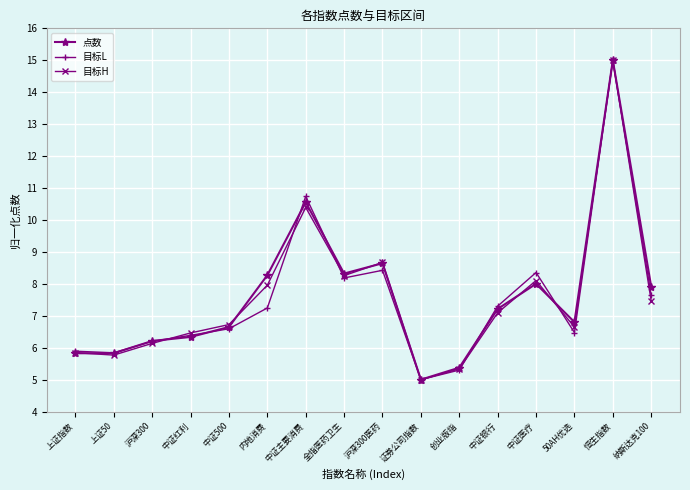

Reading left to right, transcribe all the data shown in this chart.

点数: 上证指数=5.8	上证50=5.8	沪深300=6.2	中证红利=6.3	中证500=6.6	内地消费=8.3	中证主要消费=10.6	全指医药卫生=8.3	沪深300医药=8.6	证券公司指数=5.0	创业版指=5.4	中证银行=7.2	中证医疗=8.0	50AH优选=6.8	恒生指数=15.0	纳斯达克100=7.9
目标L: 上证指数=5.9	上证50=5.8	沪深300=6.2	中证红利=6.4	中证500=6.6	内地消费=7.2	中证主要消费=10.7	全指医药卫生=8.2	沪深300医药=8.4	证券公司指数=5.0	创业版指=5.3	中证银行=7.3	中证医疗=8.4	50AH优选=6.5	恒生指数=15.0	纳斯达克100=7.6
目标H: 上证指数=5.8	上证50=5.8	沪深300=6.1	中证红利=6.5	中证500=6.7	内地消费=8.0	中证主要消费=10.4	全指医药卫生=8.3	沪深300医药=8.7	证券公司指数=5.0	创业版指=5.3	中证银行=7.1	中证医疗=8.1	50AH优选=6.6	恒生指数=15.0	纳斯达克100=7.5